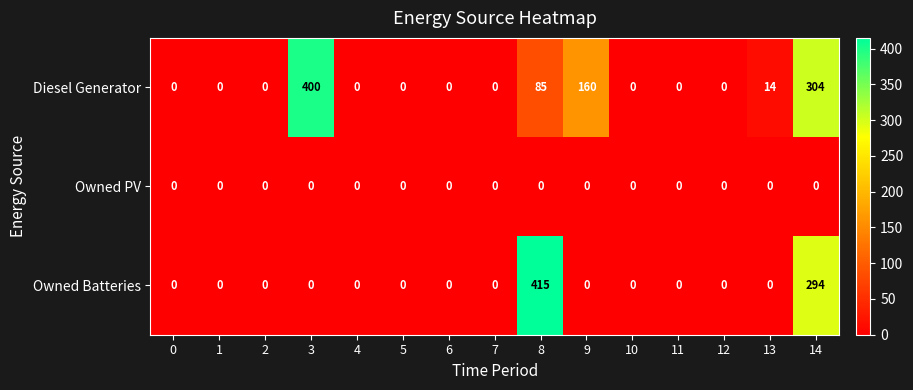

How many categories are shown in the chart?

15